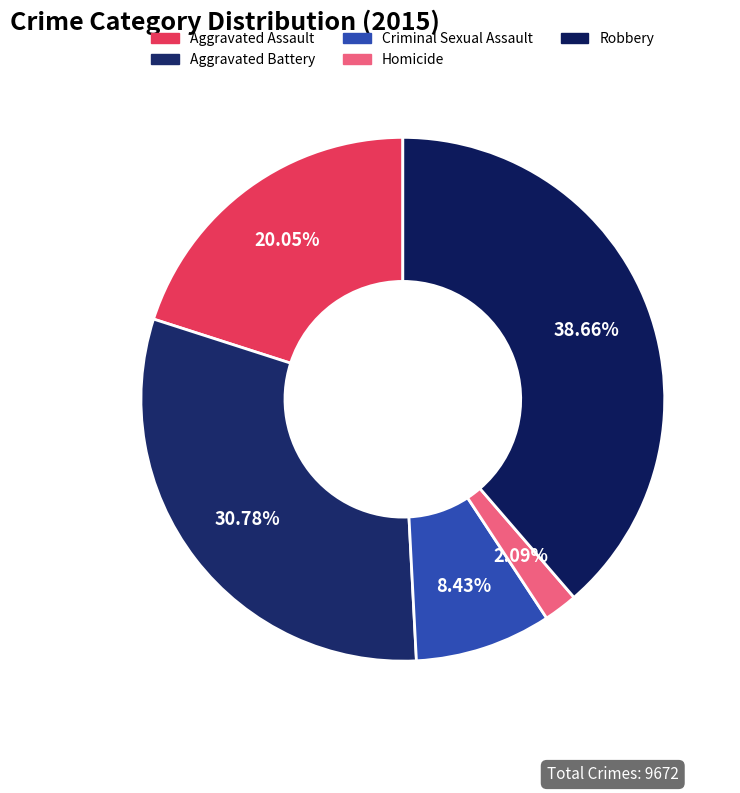

To the nearest percent, what percentage of the pie is Aggravated Assault?

20%